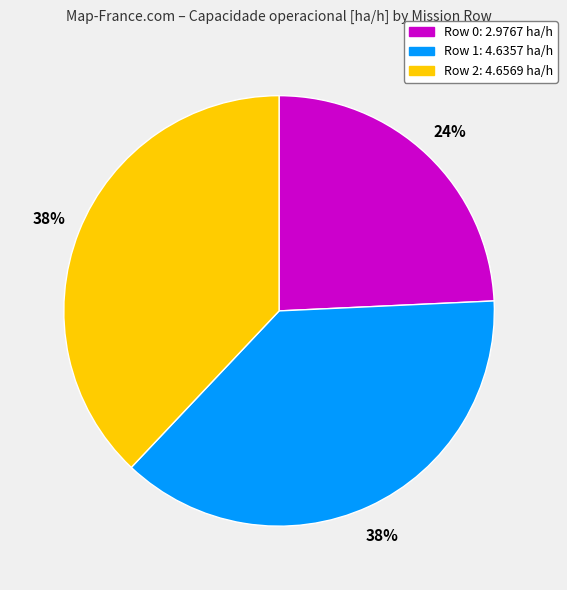

Which slice is the smallest?

Row 0